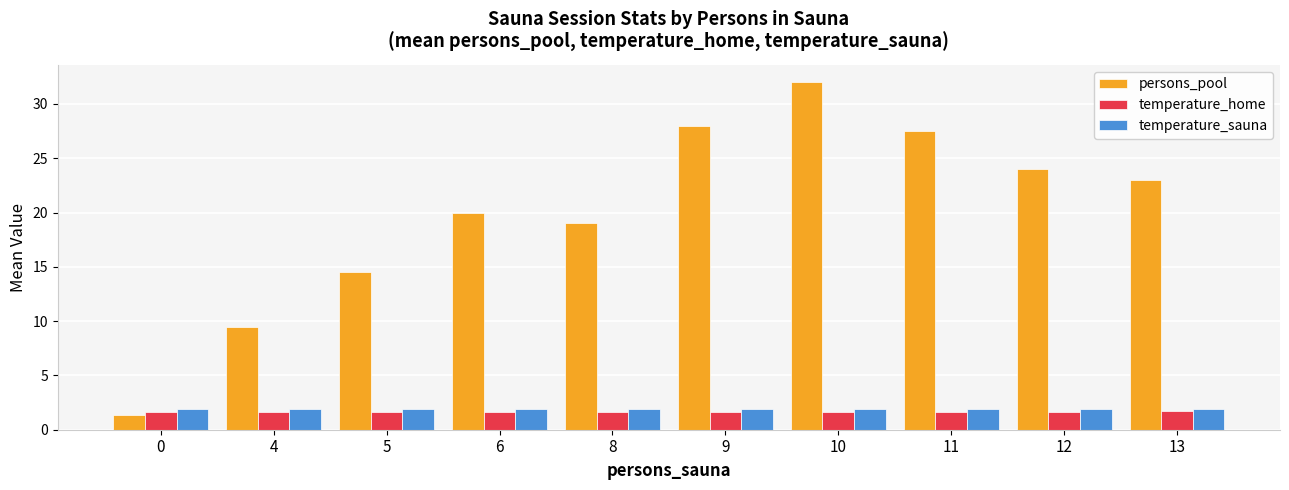

Read the temperature_home value at 6.

1.6